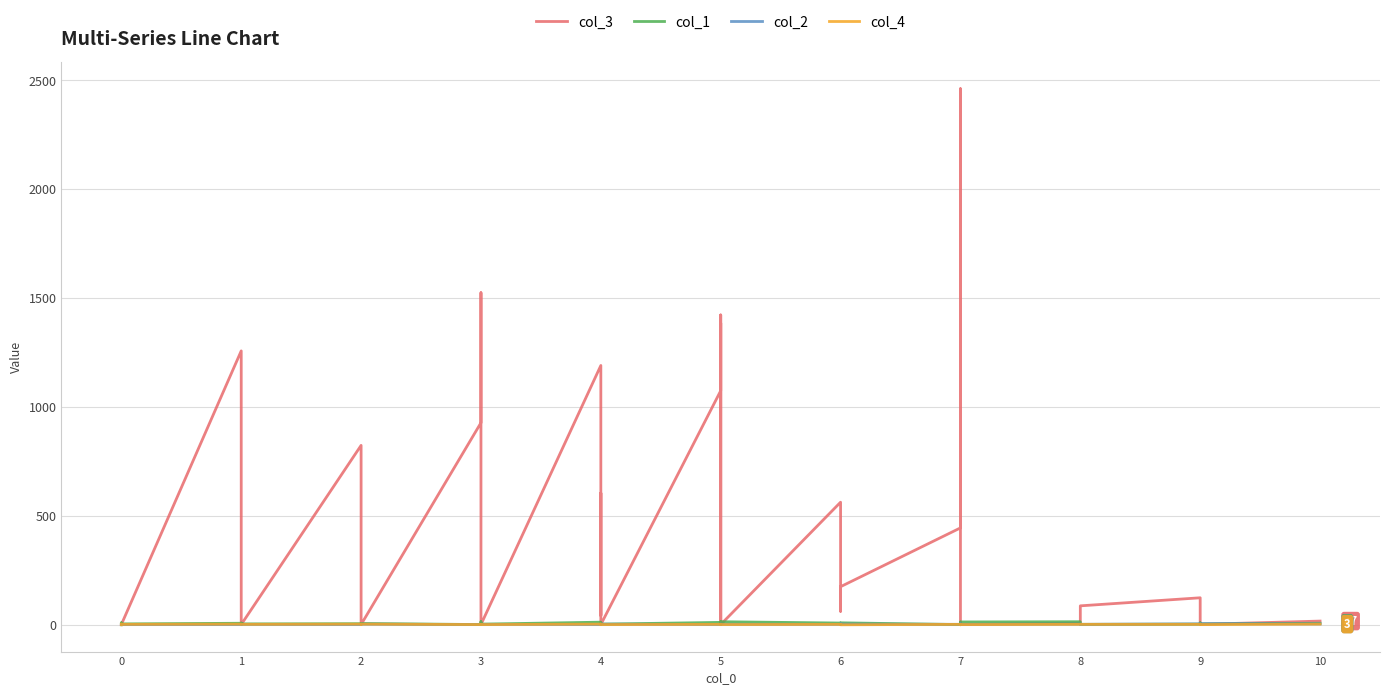

What is the value of the col_4 point at the 19th from the left?

3